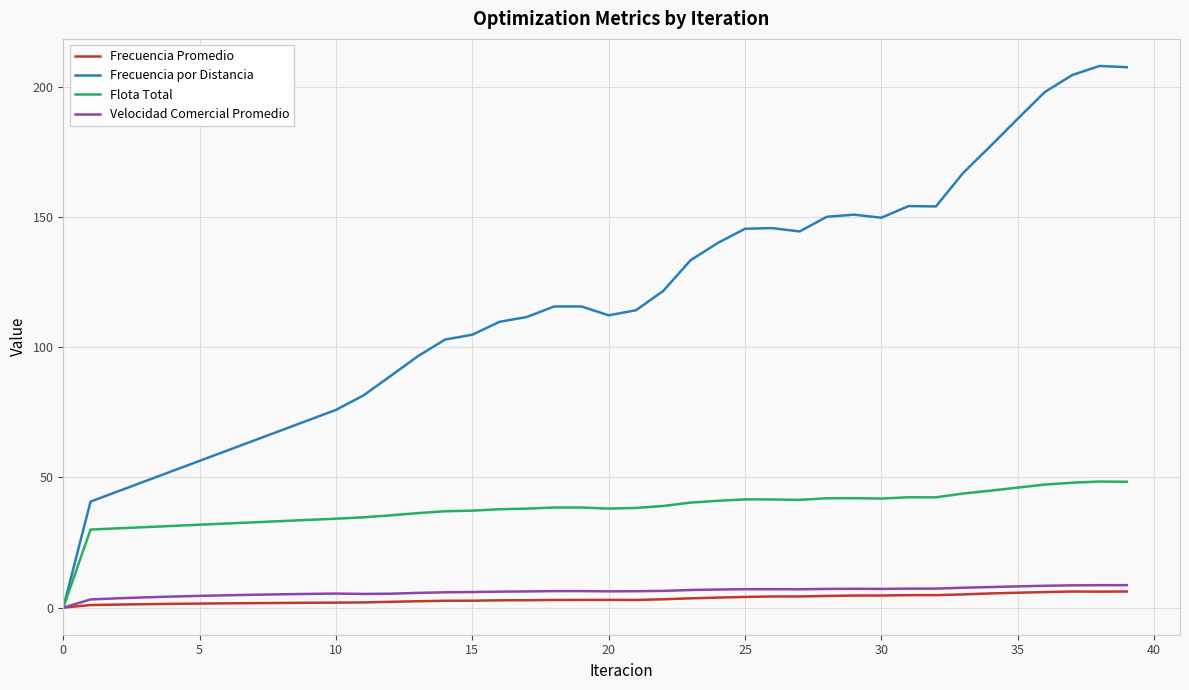

Which series has the largest total across all categories?

Frecuencia por Distancia